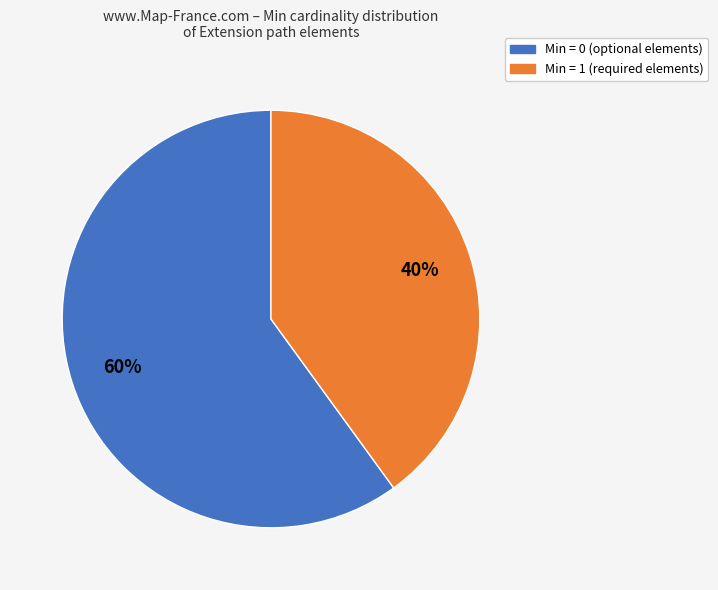

Is there any slice that represents more than half of the pie?

Yes